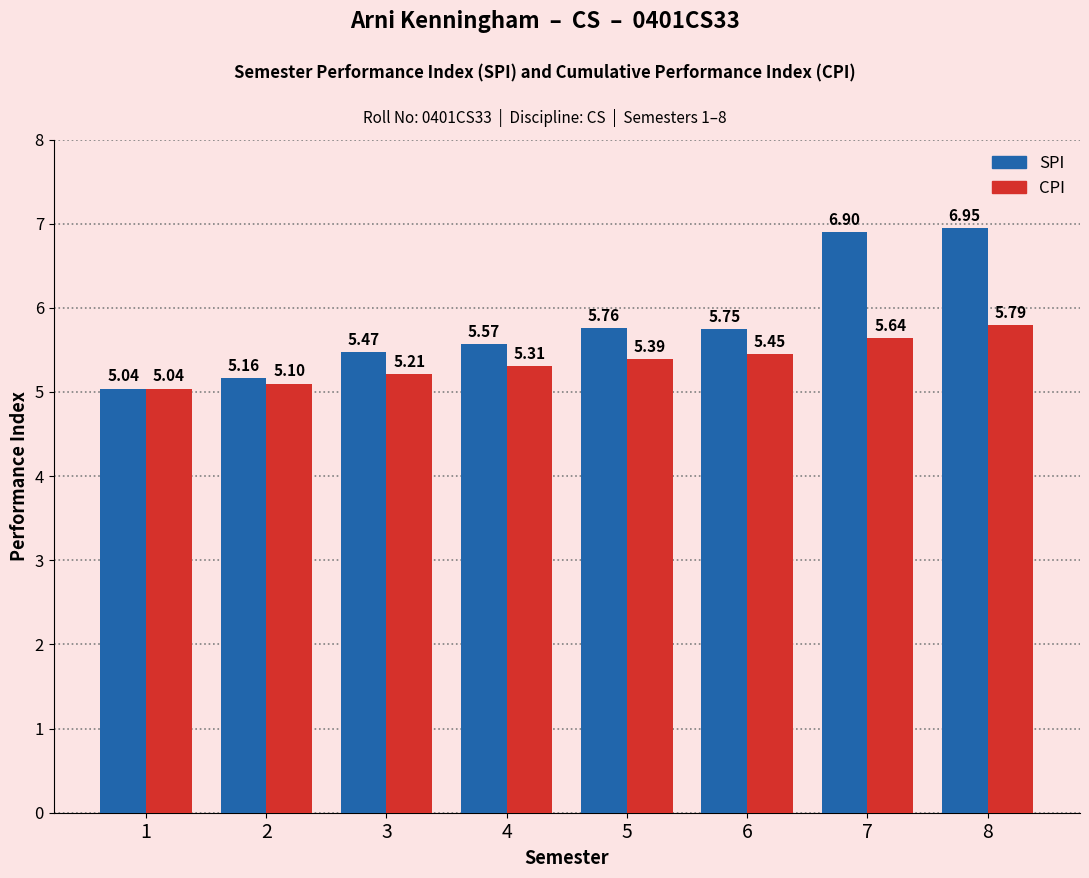

What are all the series names shown in the legend?

SPI, CPI